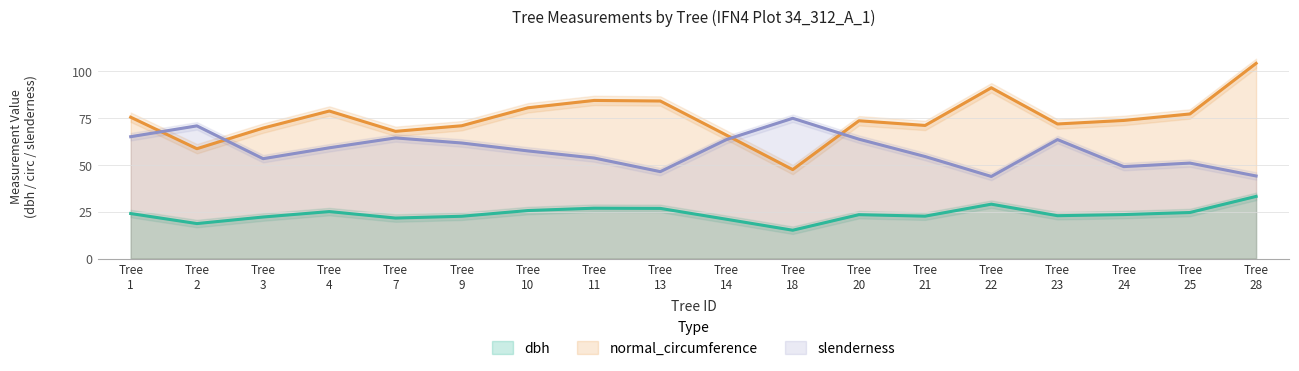

True or false: dbh and normal_circumference intersect in this chart.

False